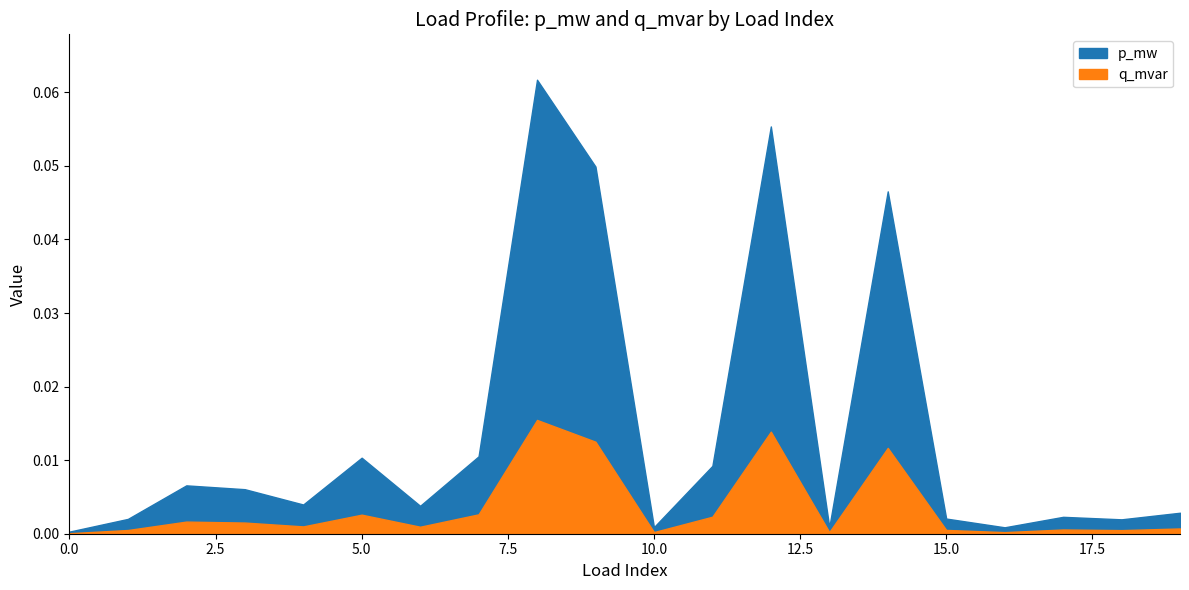

Rank the series by their average value, from highest to lowest.

p_mw, q_mvar